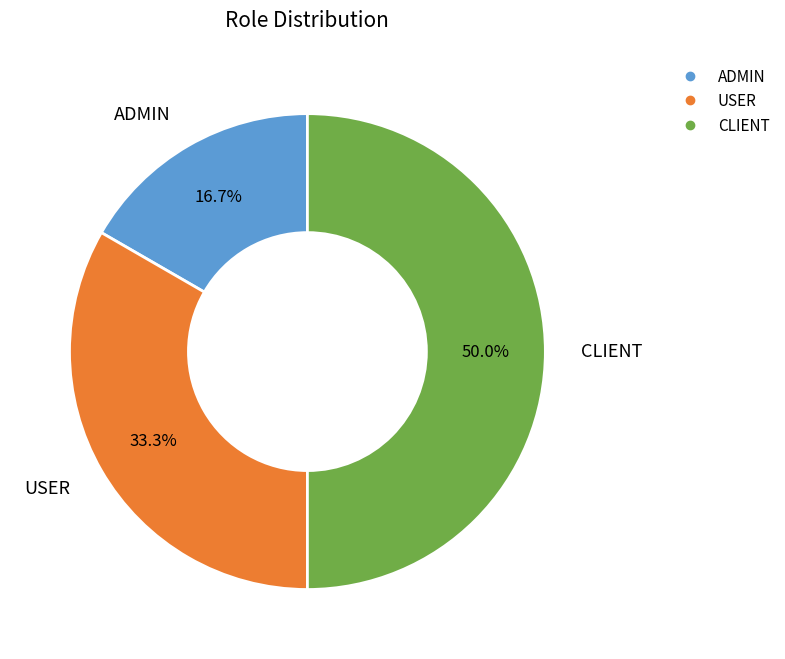

Does USER account for over 50% of the chart?

No